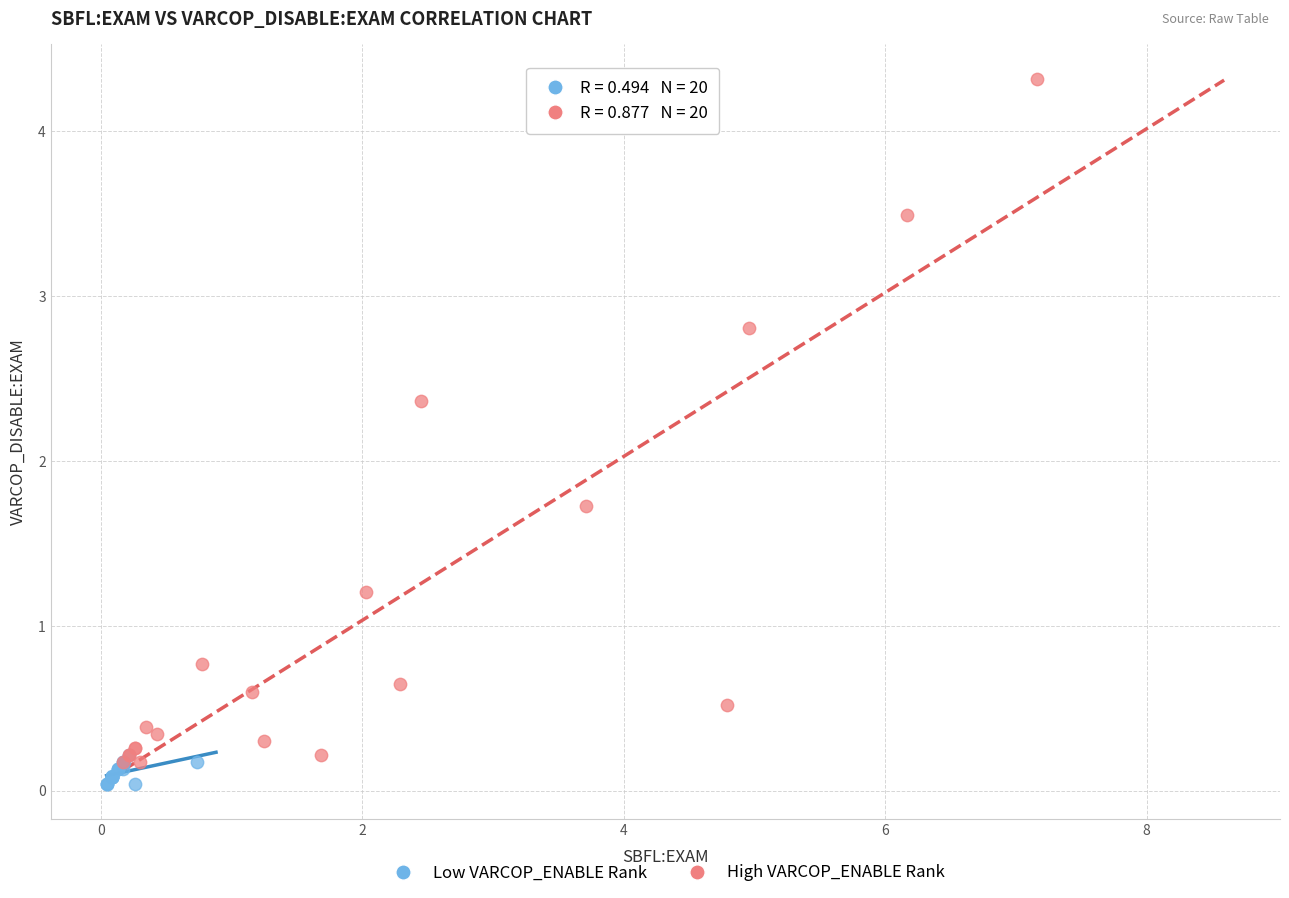

Which series contains the lowest Y value?

Low VARCOP_ENABLE Rank